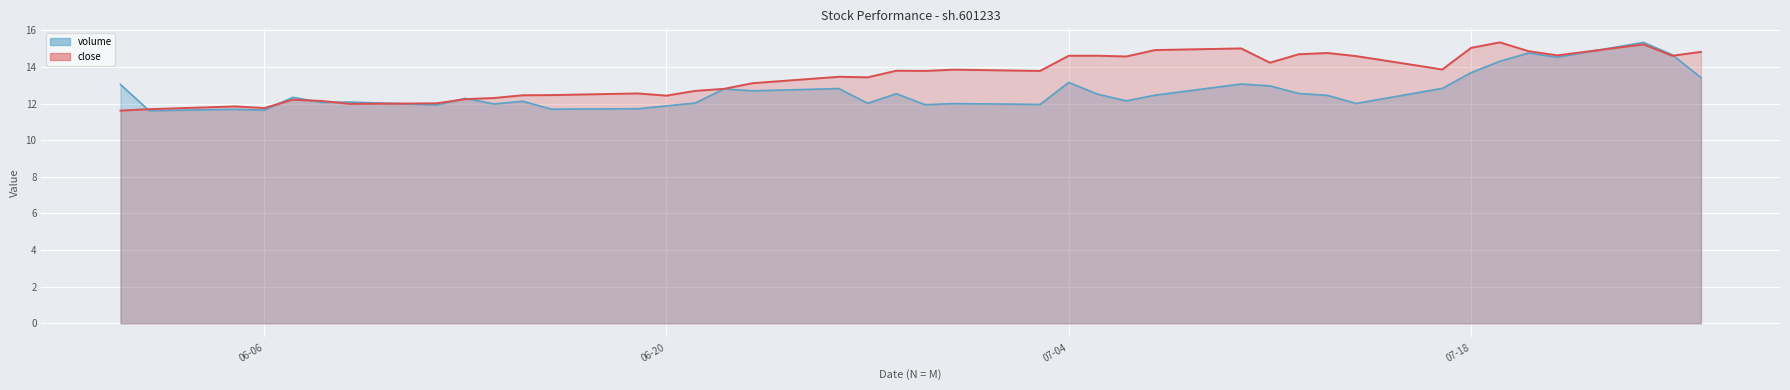

Does the chart display data point markers on the line(s)?

No